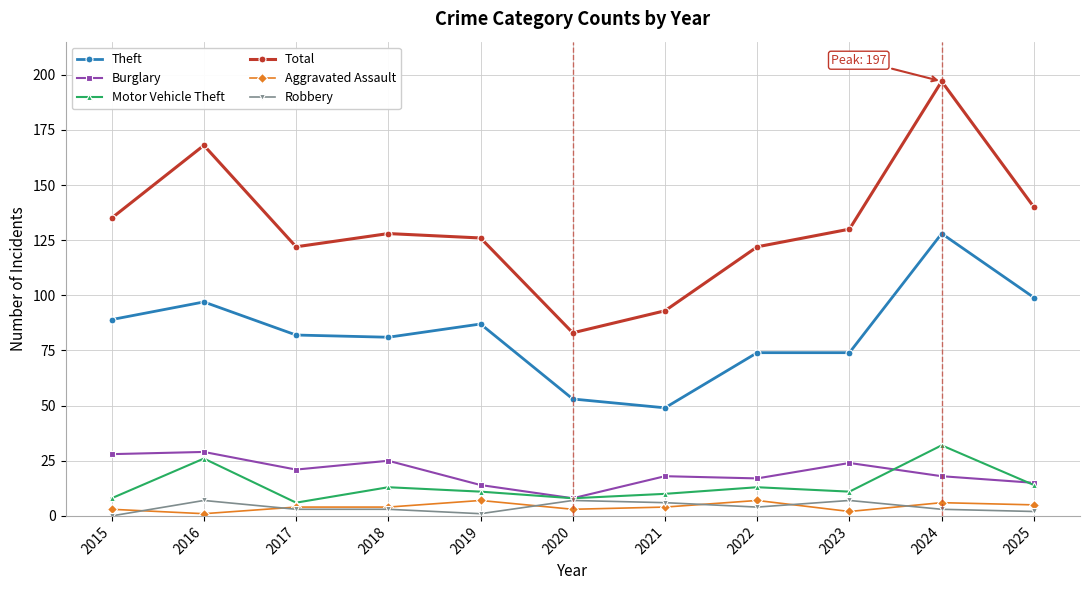

What are all the series names shown in the legend?

Theft, Burglary, Motor Vehicle Theft, Total, Aggravated Assault, Robbery